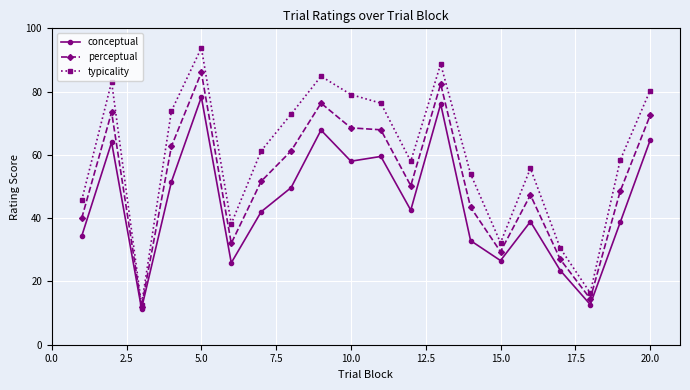

Which series has the largest total across all categories?

typicality